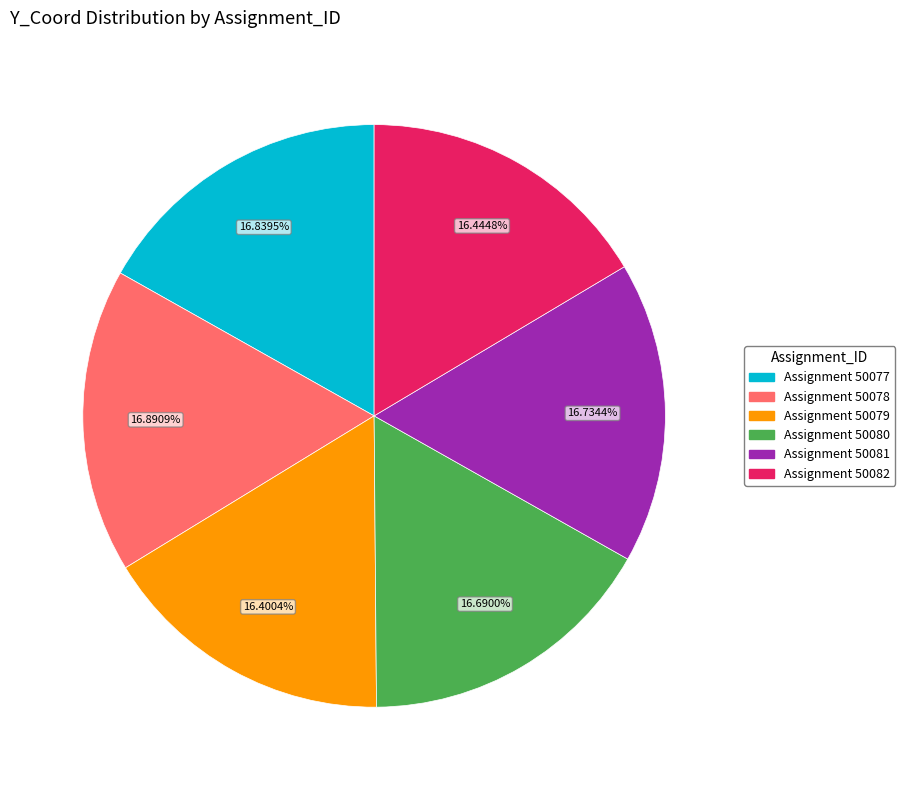

Is there a majority slice in this chart?

No